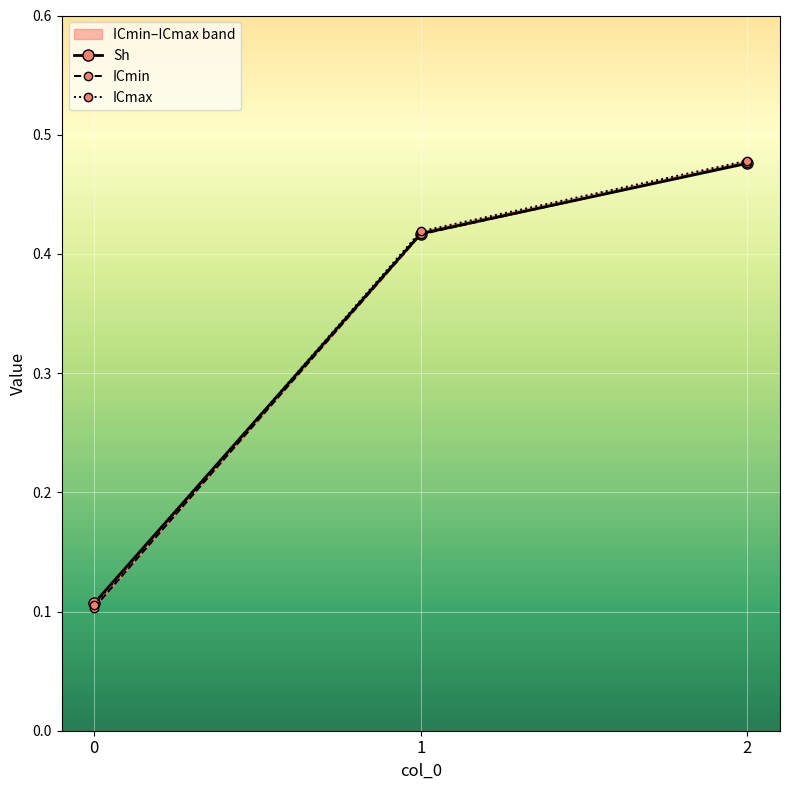

Which series has the widest spread of values?

ICmin